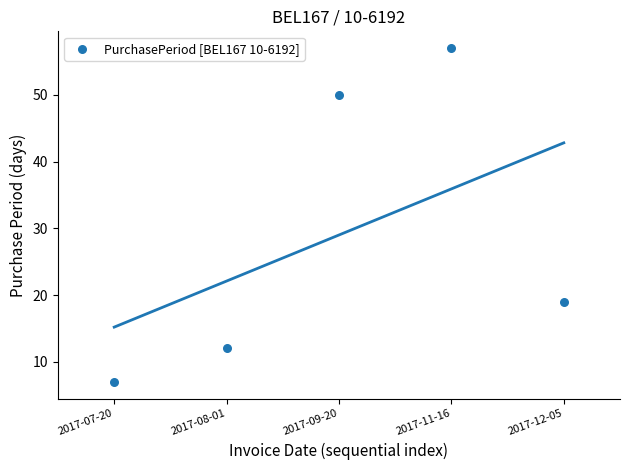

What is the range of Y values (max minus min)?

50